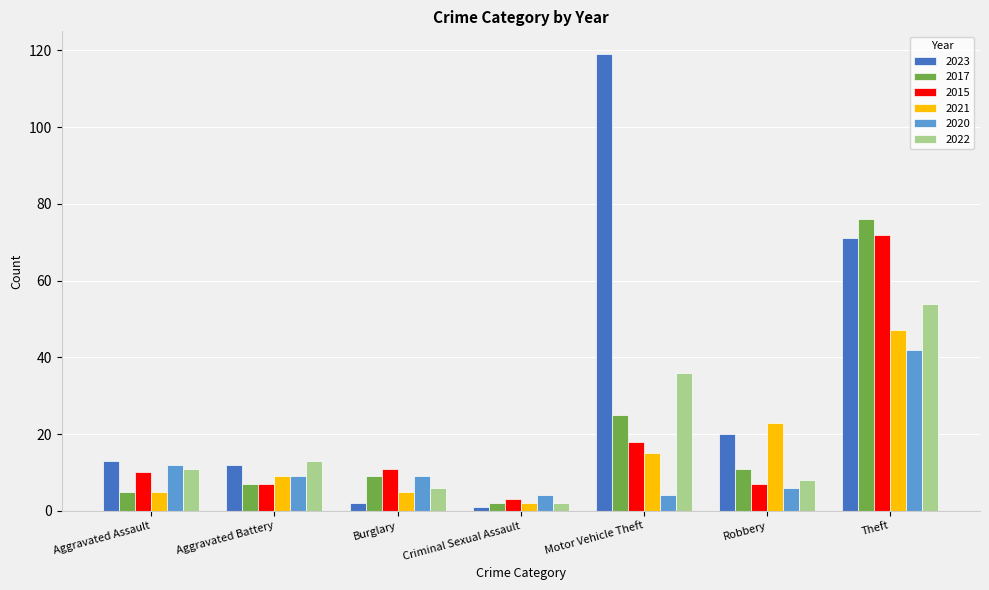

What is the sum of all 2017 values?

135